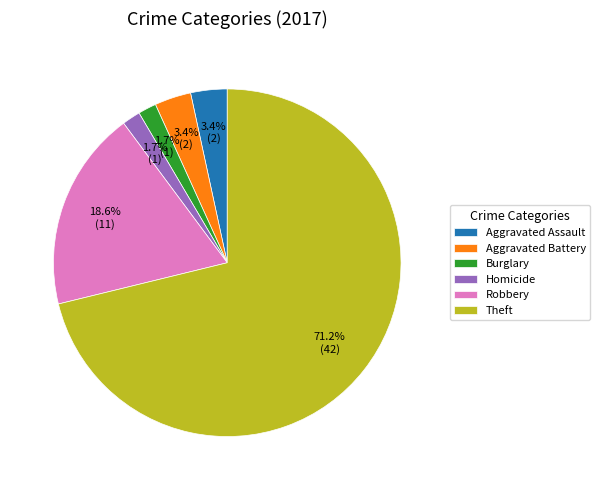

Count the number of slices in the pie.

6